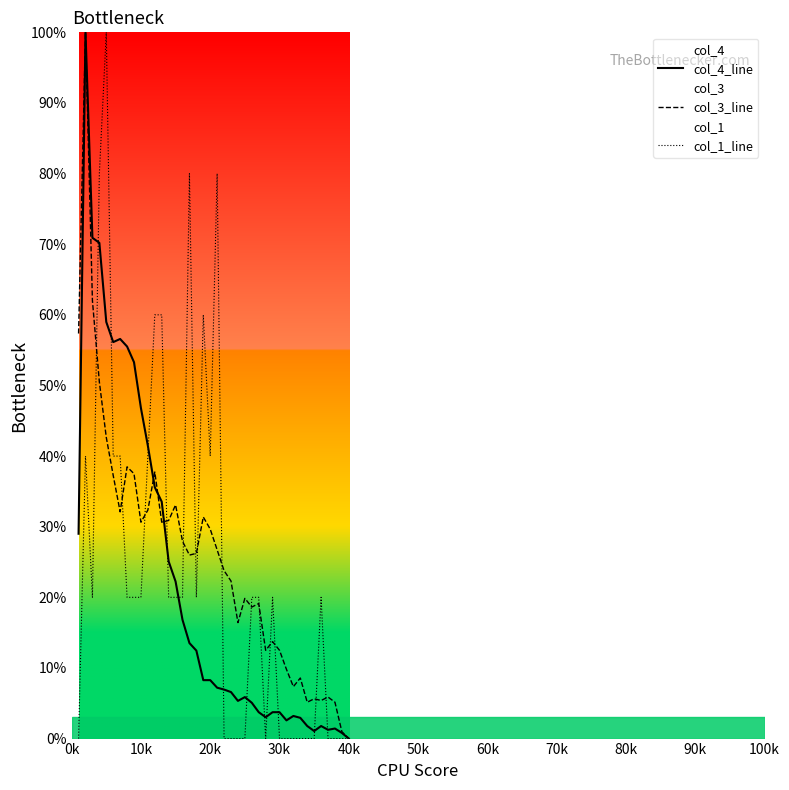

List the series in order of their peak value, lowest first.

col_4_line, col_3_line, col_1_line